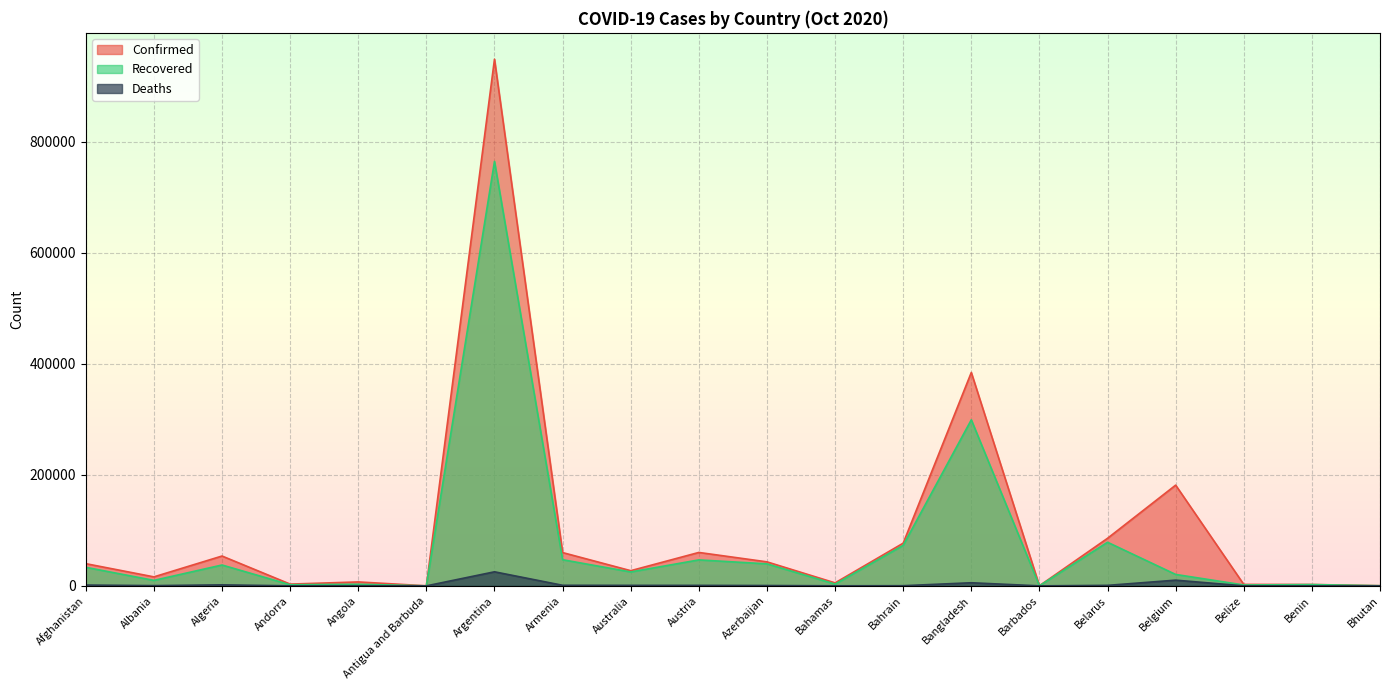

Which category has the highest value in the Confirmed series?

Argentina